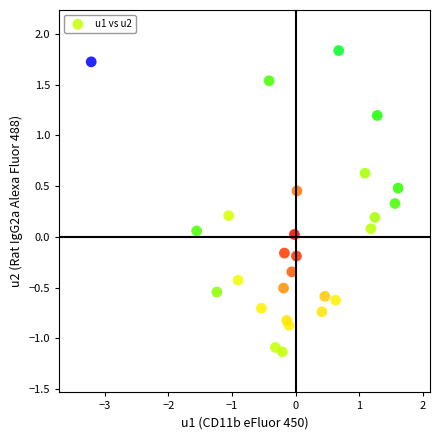

What is the range of X values (max minus min)?

4.8